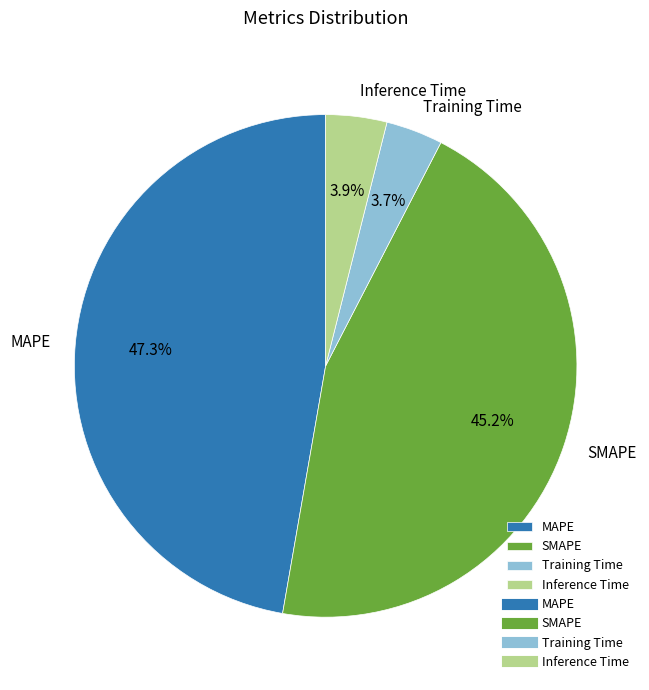

Between Training Time and MAPE, which is larger?

MAPE